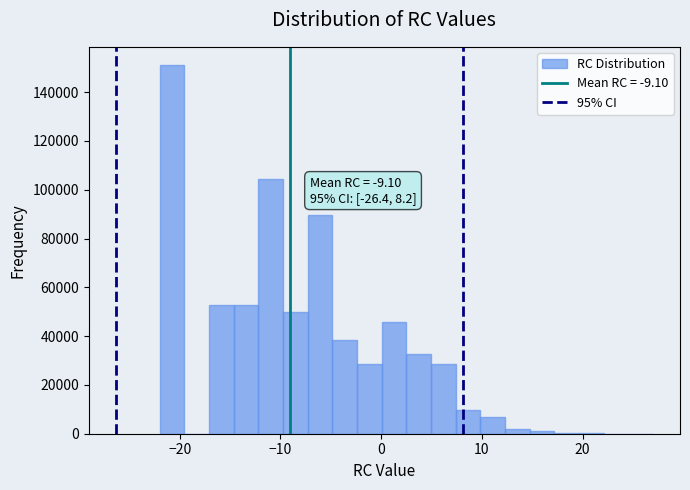

Read against the x-axis, roughly where is the centre of the tallest bar?

-21